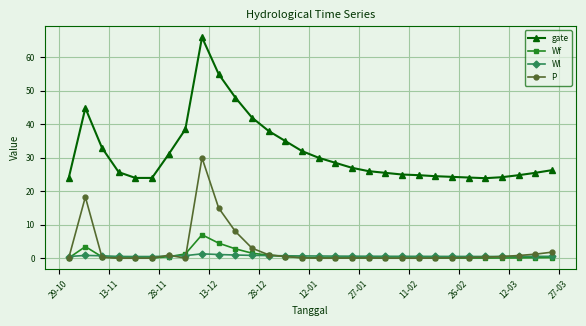

Which series has the widest spread of values?

gate